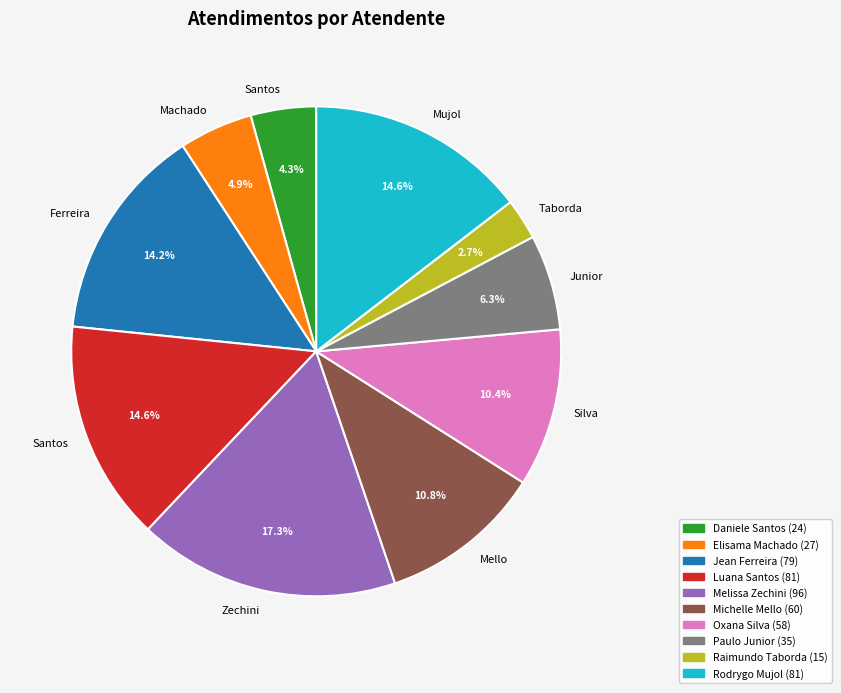

Does any single category account for the majority?

No